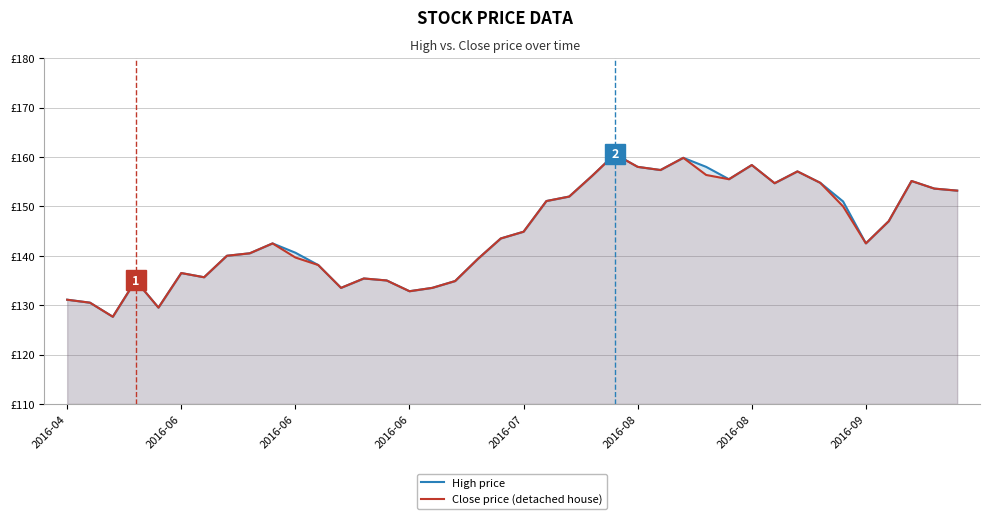

What are all the series names shown in the legend?

High price, Close price (detached house)